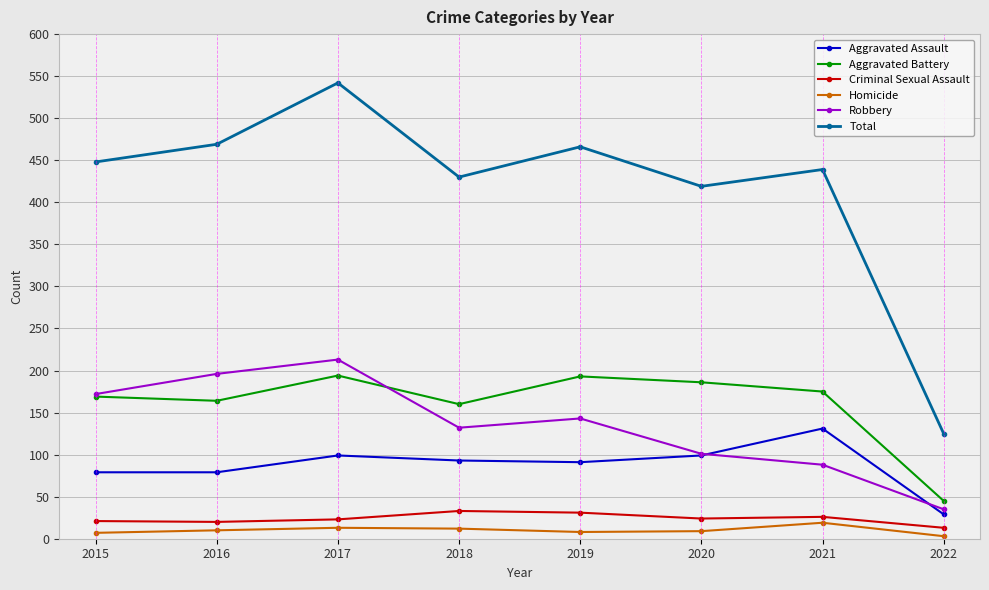

Which series has the largest total across all categories?

Total